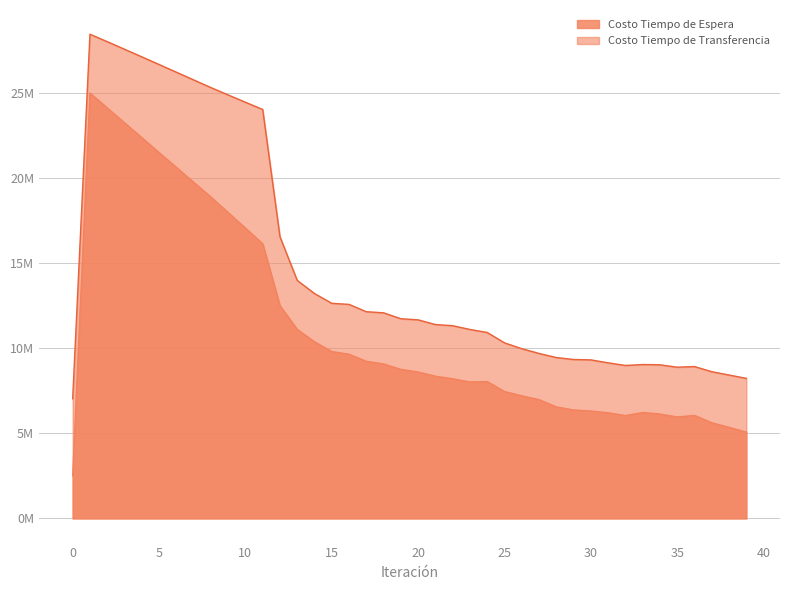

How many interior local peaks does the Costo Tiempo de Espera series have?

4